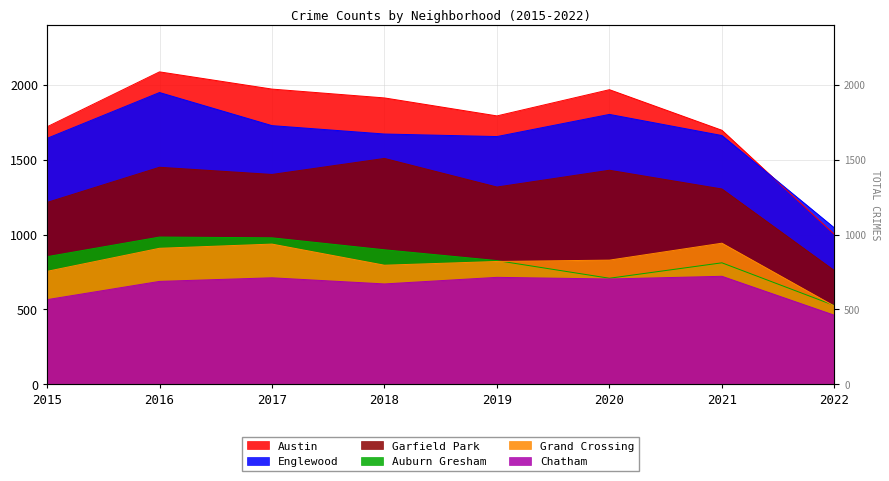

How many lines are shown in the chart?

6